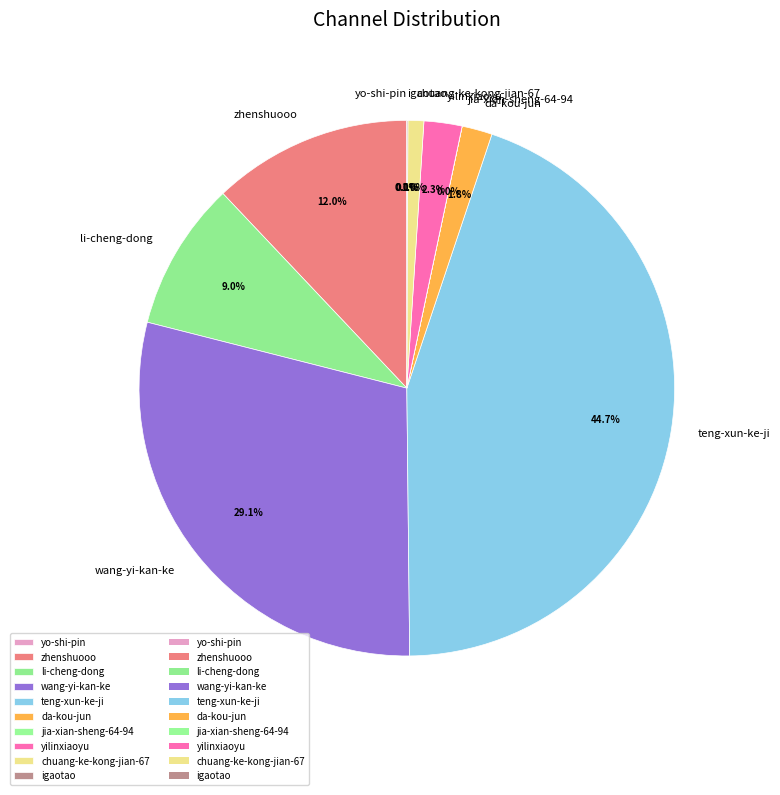

Between li-cheng-dong and wang-yi-kan-ke, which is larger?

wang-yi-kan-ke